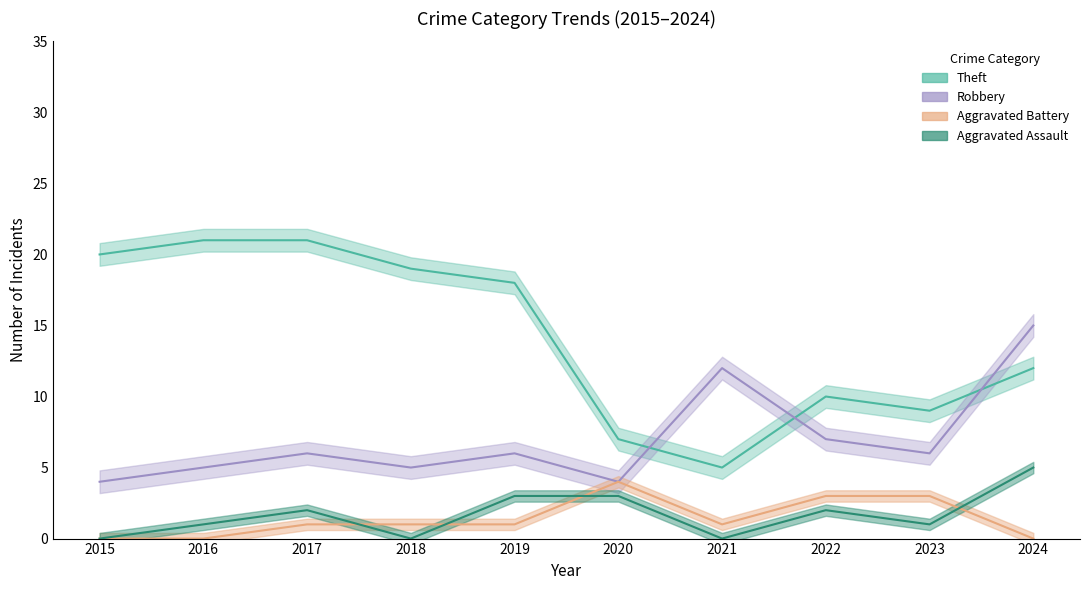

The value of Robbery at 2018 is 5. True or false?

True